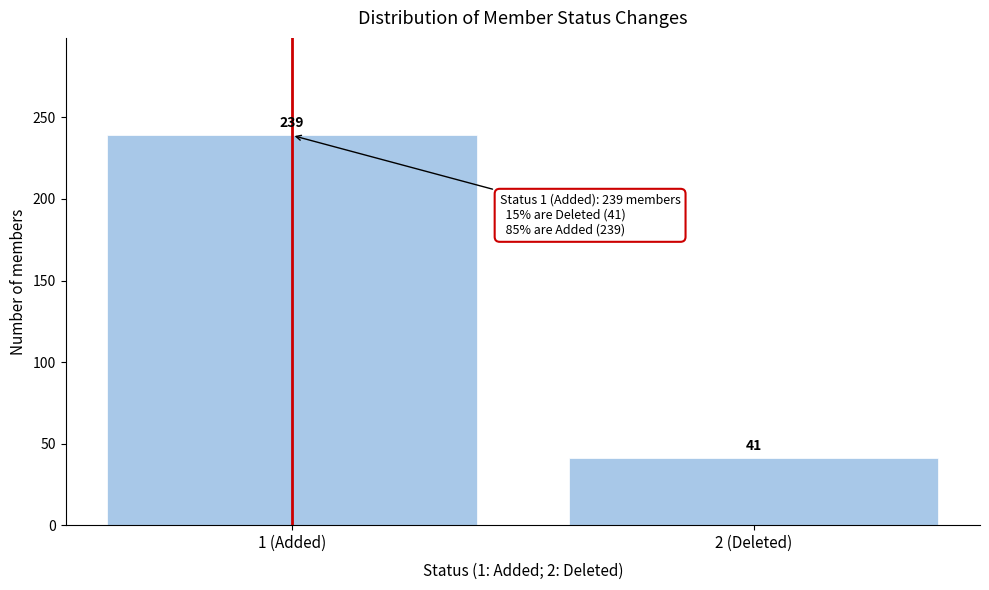

Reading left to right, what are all the values shown in this chart?

1 (Added)=239	2 (Deleted)=41